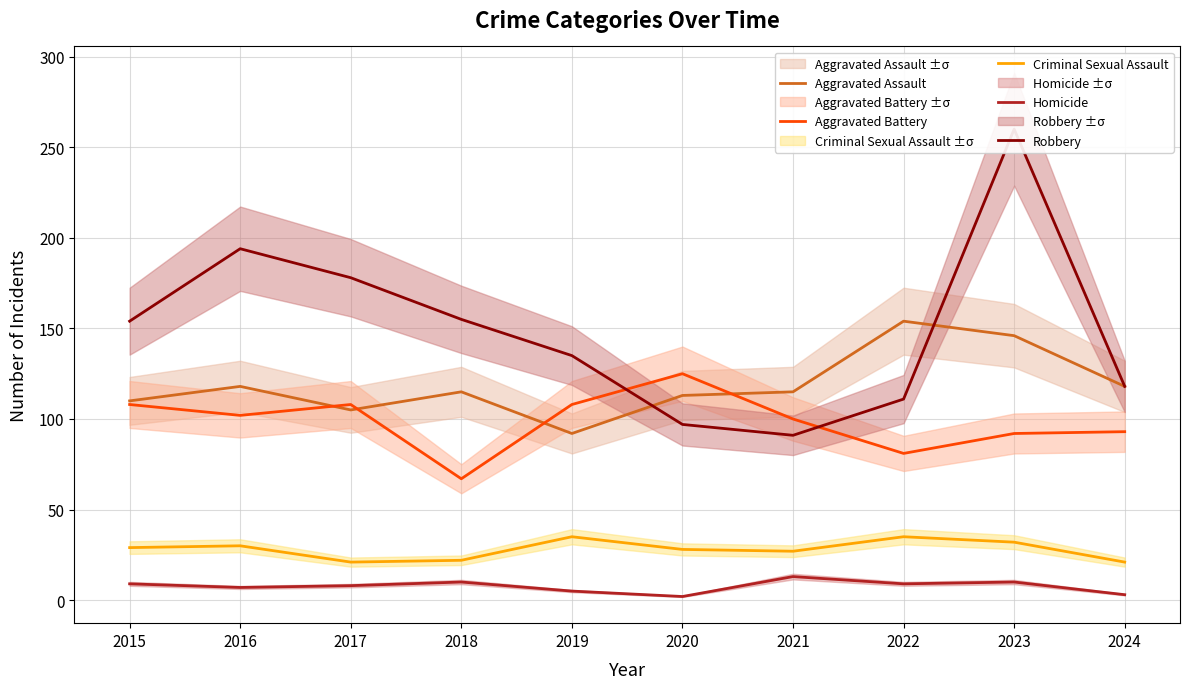

In Aggravated Battery, how many points are higher than both neighbors (excluding endpoints)?

2